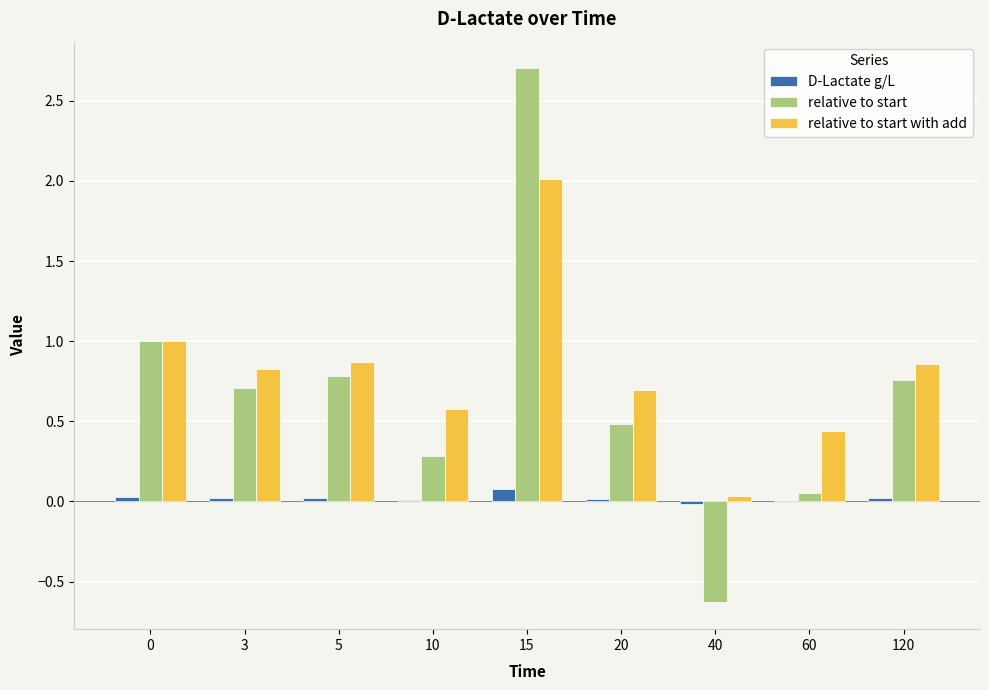

How many values in relative to start are above zero?

8